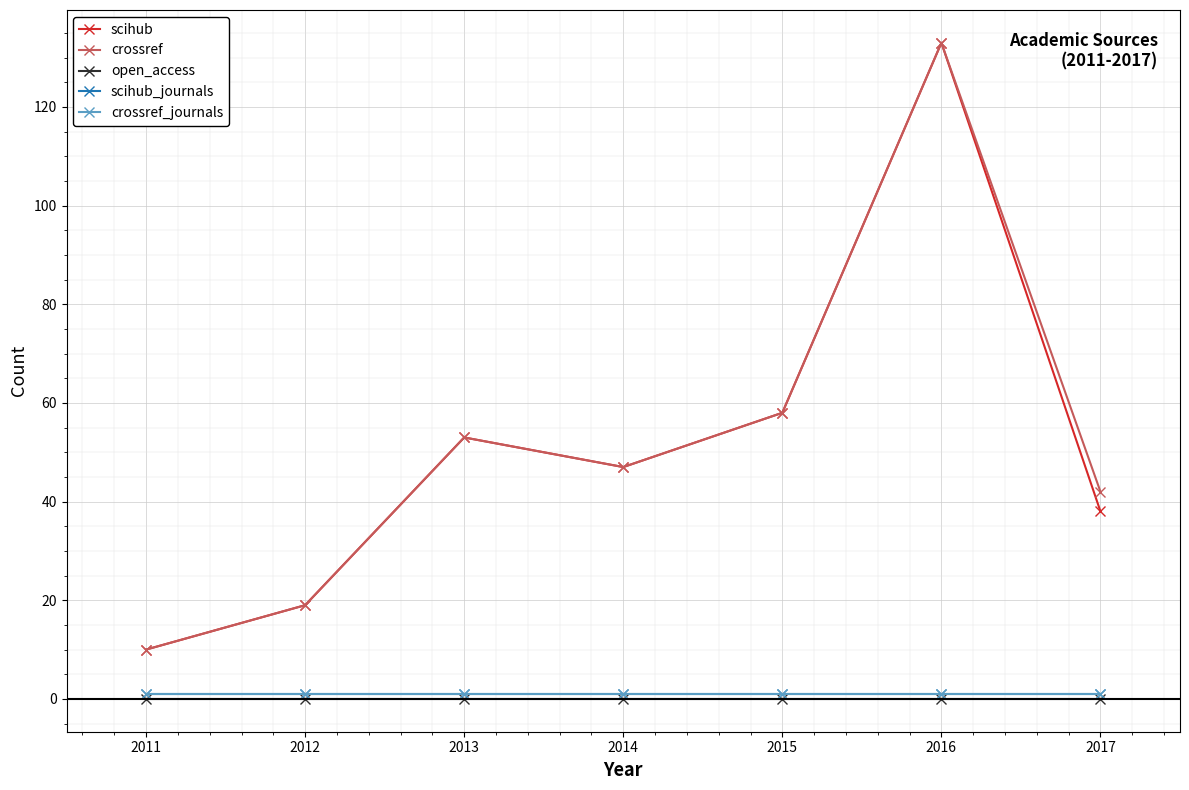

What is the value of the scihub_journals point at the 1st from the left?

1